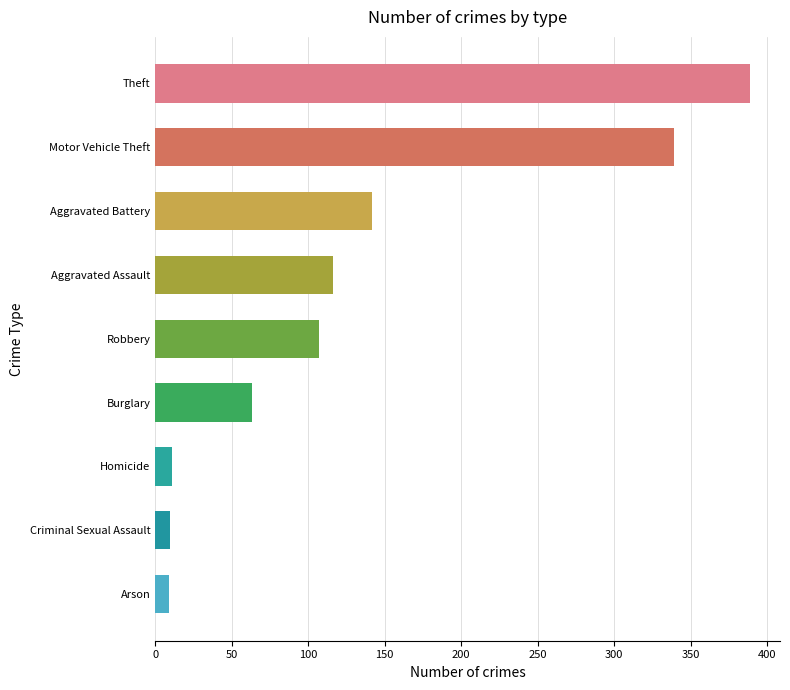

What value does the data have at Aggravated Assault?

116